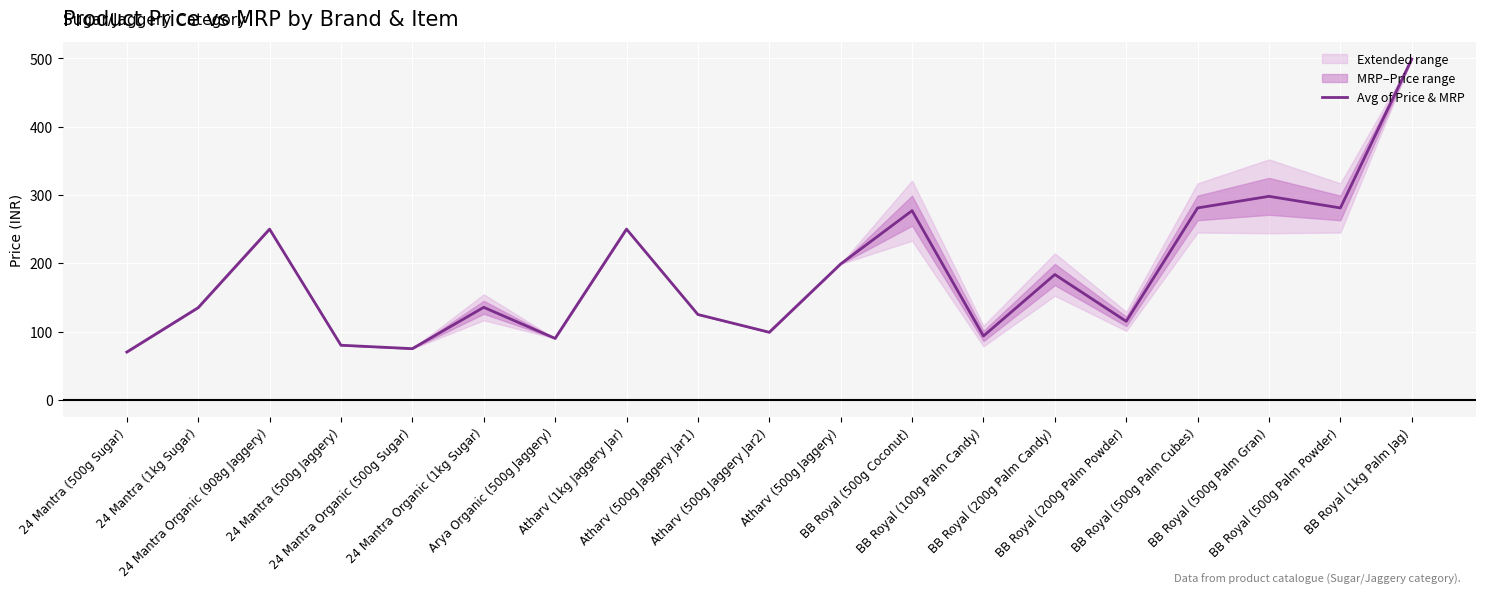

What is the smallest value displayed?

70.0